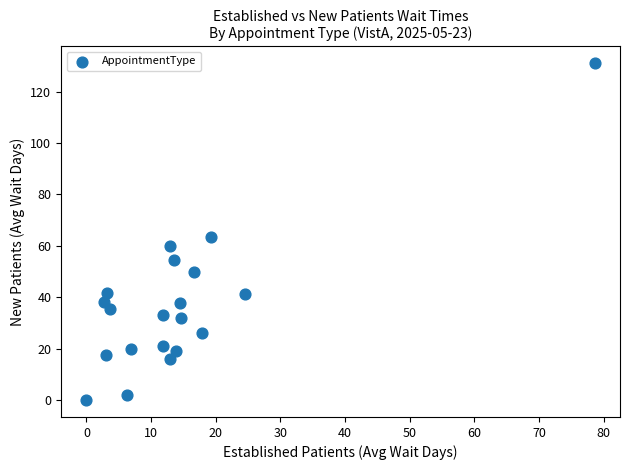

What is the range of X values (max minus min)?

78.6